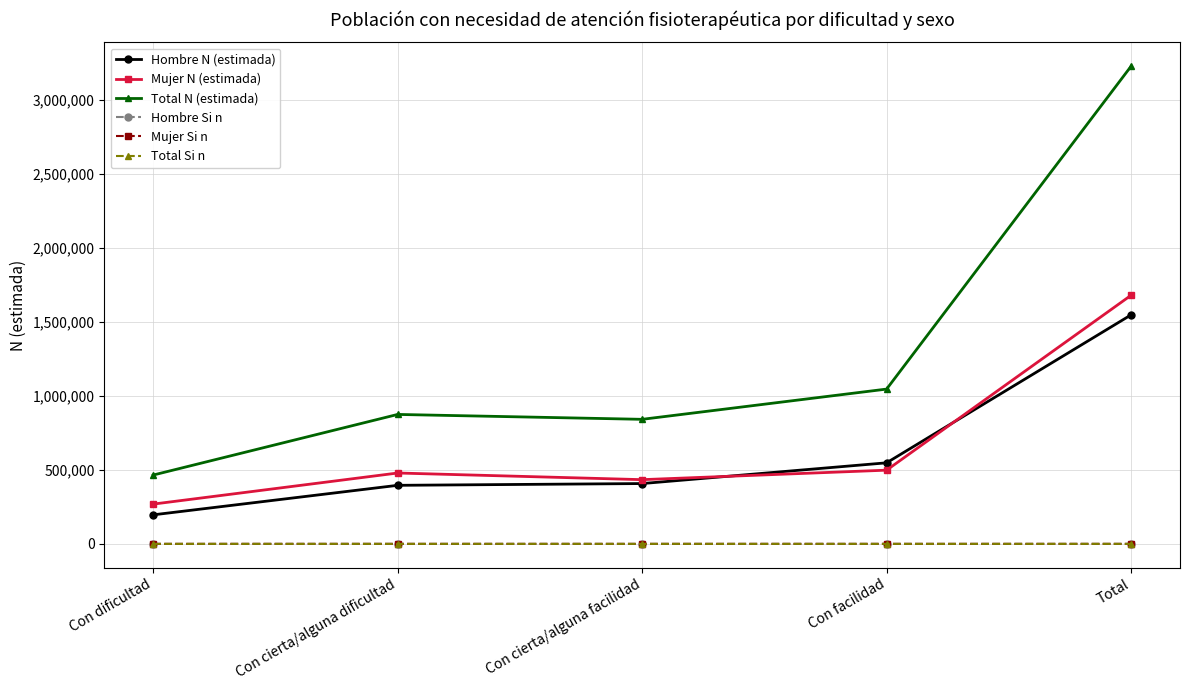

Which category has the lowest value in the Hombre N (estimada) series?

Con dificultad